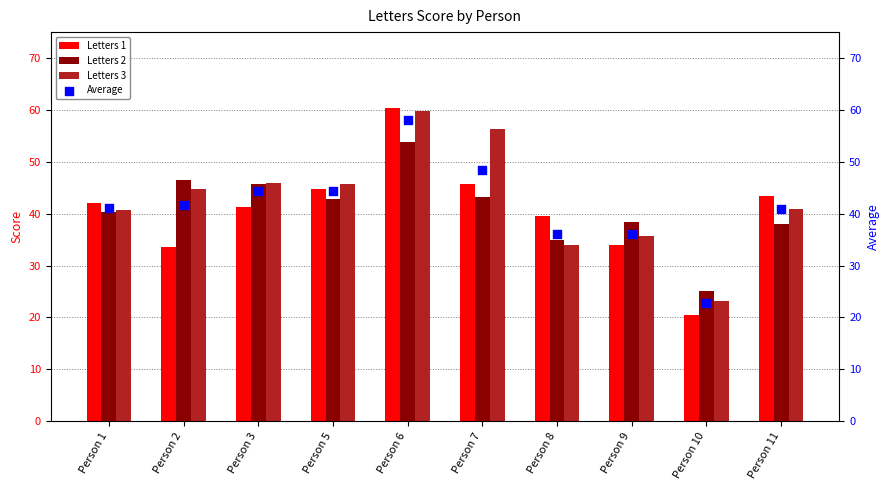

Which series has the largest total across all categories?

Letters 3